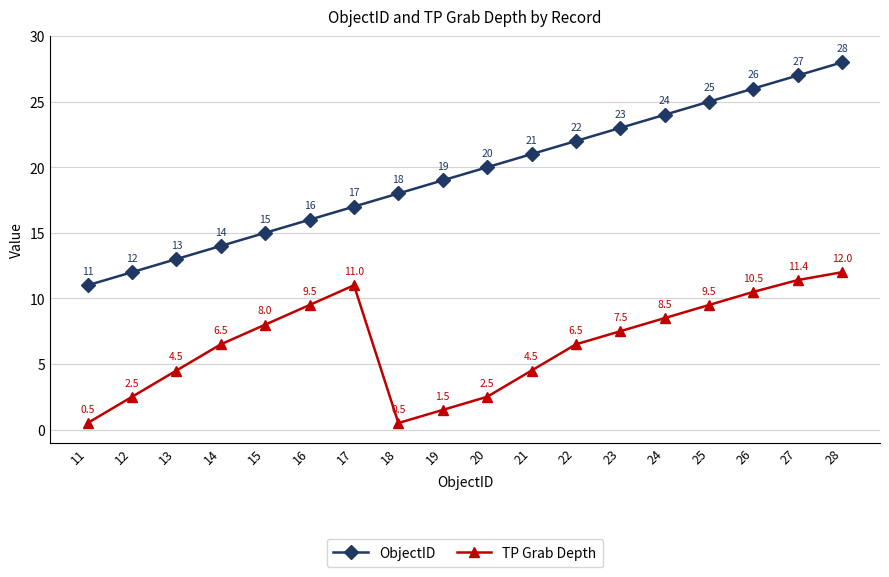

What are all the series names shown in the legend?

ObjectID, TP Grab Depth